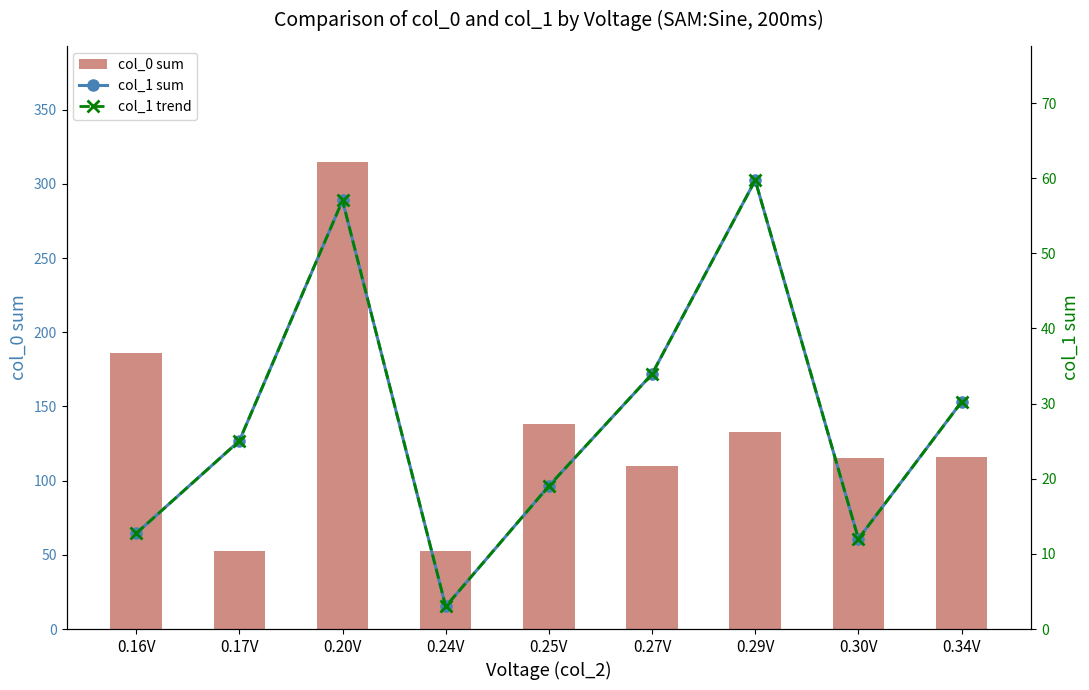

How many groups of bars are there?

9